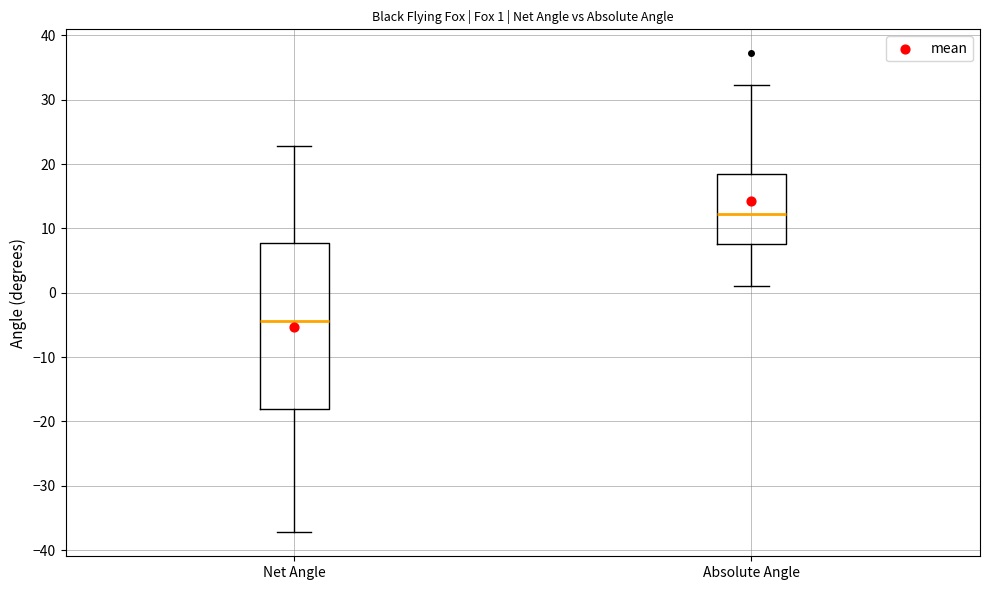

Which box has the lowest median line?

Net Angle